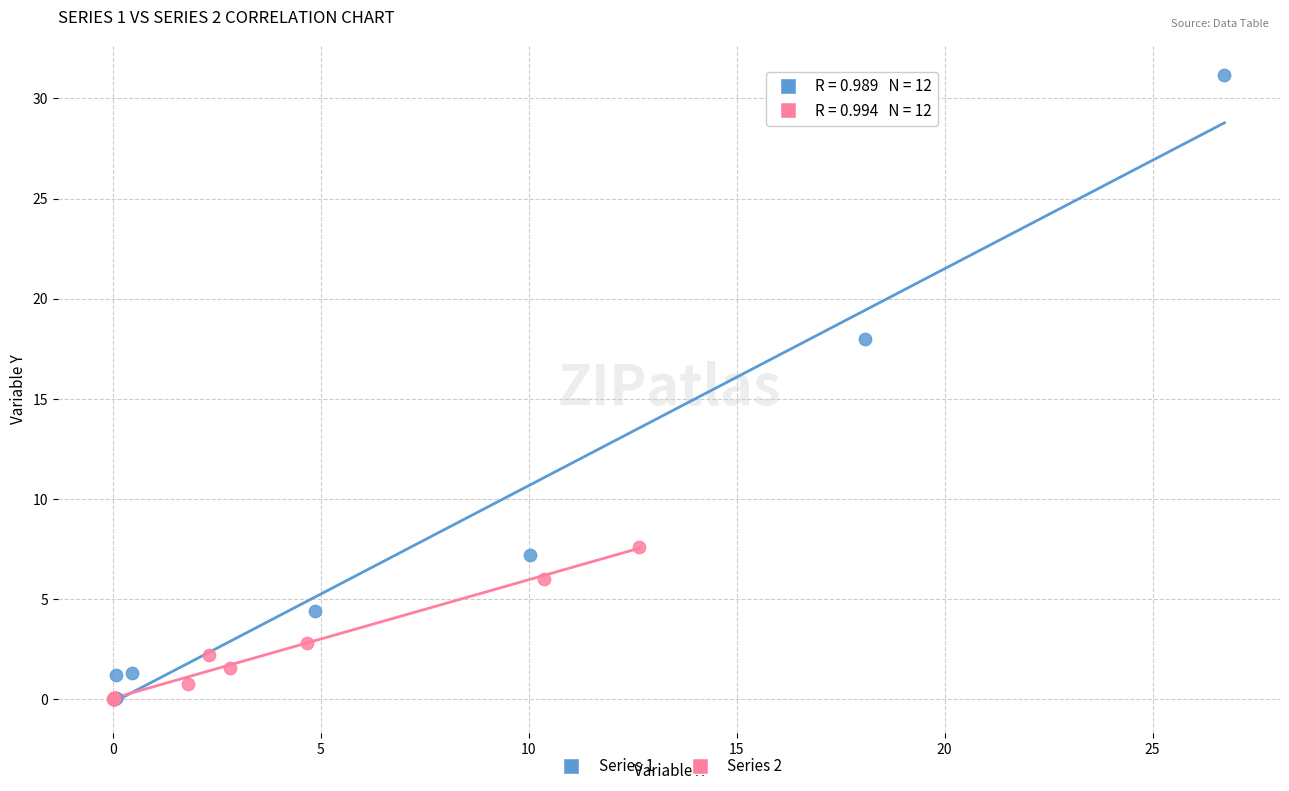

Which series reaches the maximum Y coordinate?

Series 1